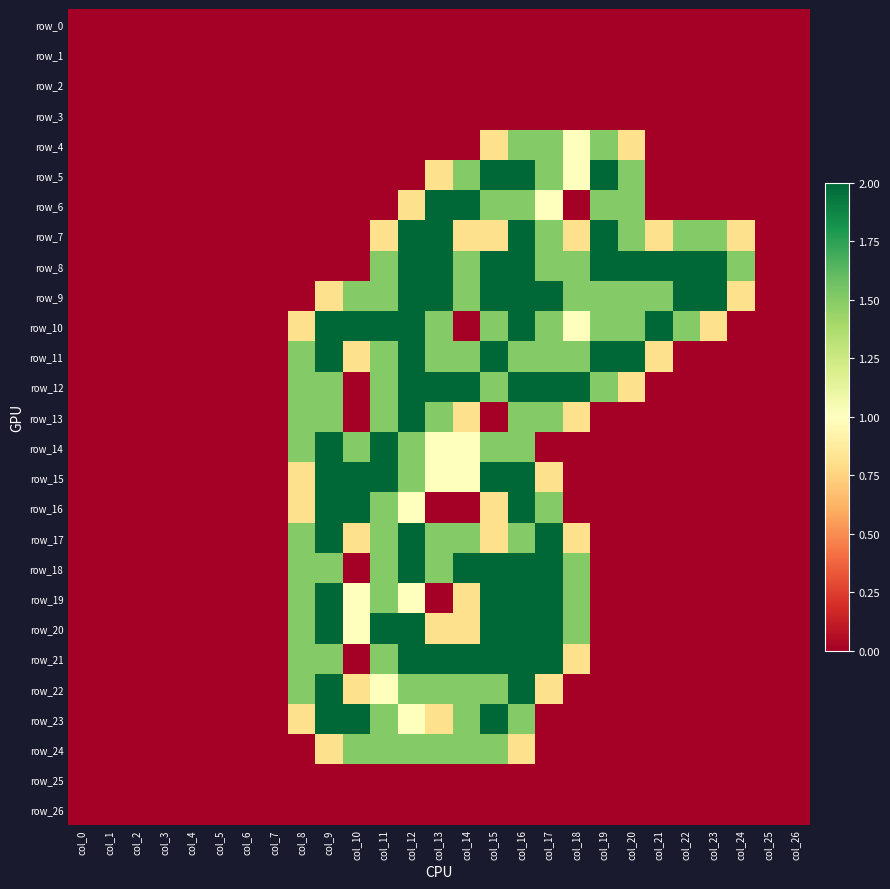

Reading right to left, what are all the values shown in this chart?

row_0: 0.0	0.0	0.0	0.0	0.0	0.0	0.0	0.0	0.0	0.0	0.0	0.0	0.0	0.0	0.0	0.0	0.0	0.0	0.0	0.0	0.0	0.0	0.0	0.0	0.0	0.0	0.0
row_1: 0.0	0.0	0.0	0.0	0.0	0.0	0.0	0.0	0.0	0.0	0.0	0.0	0.0	0.0	0.0	0.0	0.0	0.0	0.0	0.0	0.0	0.0	0.0	0.0	0.0	0.0	0.0
row_2: 0.0	0.0	0.0	0.0	0.0	0.0	0.0	0.0	0.0	0.0	0.0	0.0	0.0	0.0	0.0	0.0	0.0	0.0	0.0	0.0	0.0	0.0	0.0	0.0	0.0	0.0	0.0
row_3: 0.0	0.0	0.0	0.0	0.0	0.0	0.0	0.0	0.0	0.0	0.0	0.0	0.0	0.0	0.0	0.0	0.0	0.0	0.0	0.0	0.0	0.0	0.0	0.0	0.0	0.0	0.0
row_4: 0.0	0.0	0.0	0.0	0.0	0.0	0.8	1.5	1.0	1.5	1.5	0.8	0.0	0.0	0.0	0.0	0.0	0.0	0.0	0.0	0.0	0.0	0.0	0.0	0.0	0.0	0.0
row_5: 0.0	0.0	0.0	0.0	0.0	0.0	1.5	2.0	1.0	1.5	2.0	2.0	1.5	0.8	0.0	0.0	0.0	0.0	0.0	0.0	0.0	0.0	0.0	0.0	0.0	0.0	0.0
row_6: 0.0	0.0	0.0	0.0	0.0	0.0	1.5	1.5	0.0	1.0	1.5	1.5	2.0	2.0	0.8	0.0	0.0	0.0	0.0	0.0	0.0	0.0	0.0	0.0	0.0	0.0	0.0
row_7: 0.0	0.0	0.8	1.5	1.5	0.8	1.5	2.0	0.8	1.5	2.0	0.8	0.8	2.0	2.0	0.8	0.0	0.0	0.0	0.0	0.0	0.0	0.0	0.0	0.0	0.0	0.0
row_8: 0.0	0.0	1.5	2.0	2.0	2.0	2.0	2.0	1.5	1.5	2.0	2.0	1.5	2.0	2.0	1.5	0.0	0.0	0.0	0.0	0.0	0.0	0.0	0.0	0.0	0.0	0.0
row_9: 0.0	0.0	0.8	2.0	2.0	1.5	1.5	1.5	1.5	2.0	2.0	2.0	1.5	2.0	2.0	1.5	1.5	0.8	0.0	0.0	0.0	0.0	0.0	0.0	0.0	0.0	0.0
row_10: 0.0	0.0	0.0	0.8	1.5	2.0	1.5	1.5	1.0	1.5	2.0	1.5	0.0	1.5	2.0	2.0	2.0	2.0	0.8	0.0	0.0	0.0	0.0	0.0	0.0	0.0	0.0
row_11: 0.0	0.0	0.0	0.0	0.0	0.8	2.0	2.0	1.5	1.5	1.5	2.0	1.5	1.5	2.0	1.5	0.8	2.0	1.5	0.0	0.0	0.0	0.0	0.0	0.0	0.0	0.0
row_12: 0.0	0.0	0.0	0.0	0.0	0.0	0.8	1.5	2.0	2.0	2.0	1.5	2.0	2.0	2.0	1.5	0.0	1.5	1.5	0.0	0.0	0.0	0.0	0.0	0.0	0.0	0.0
row_13: 0.0	0.0	0.0	0.0	0.0	0.0	0.0	0.0	0.8	1.5	1.5	0.0	0.8	1.5	2.0	1.5	0.0	1.5	1.5	0.0	0.0	0.0	0.0	0.0	0.0	0.0	0.0
row_14: 0.0	0.0	0.0	0.0	0.0	0.0	0.0	0.0	0.0	0.0	1.5	1.5	1.0	1.0	1.5	2.0	1.5	2.0	1.5	0.0	0.0	0.0	0.0	0.0	0.0	0.0	0.0
row_15: 0.0	0.0	0.0	0.0	0.0	0.0	0.0	0.0	0.0	0.8	2.0	2.0	1.0	1.0	1.5	2.0	2.0	2.0	0.8	0.0	0.0	0.0	0.0	0.0	0.0	0.0	0.0
row_16: 0.0	0.0	0.0	0.0	0.0	0.0	0.0	0.0	0.0	1.5	2.0	0.8	0.0	0.0	1.0	1.5	2.0	2.0	0.8	0.0	0.0	0.0	0.0	0.0	0.0	0.0	0.0
row_17: 0.0	0.0	0.0	0.0	0.0	0.0	0.0	0.0	0.8	2.0	1.5	0.8	1.5	1.5	2.0	1.5	0.8	2.0	1.5	0.0	0.0	0.0	0.0	0.0	0.0	0.0	0.0
row_18: 0.0	0.0	0.0	0.0	0.0	0.0	0.0	0.0	1.5	2.0	2.0	2.0	2.0	1.5	2.0	1.5	0.0	1.5	1.5	0.0	0.0	0.0	0.0	0.0	0.0	0.0	0.0
row_19: 0.0	0.0	0.0	0.0	0.0	0.0	0.0	0.0	1.5	2.0	2.0	2.0	0.8	0.0	1.0	1.5	1.0	2.0	1.5	0.0	0.0	0.0	0.0	0.0	0.0	0.0	0.0
row_20: 0.0	0.0	0.0	0.0	0.0	0.0	0.0	0.0	1.5	2.0	2.0	2.0	0.8	0.8	2.0	2.0	1.0	2.0	1.5	0.0	0.0	0.0	0.0	0.0	0.0	0.0	0.0
row_21: 0.0	0.0	0.0	0.0	0.0	0.0	0.0	0.0	0.8	2.0	2.0	2.0	2.0	2.0	2.0	1.5	0.0	1.5	1.5	0.0	0.0	0.0	0.0	0.0	0.0	0.0	0.0
row_22: 0.0	0.0	0.0	0.0	0.0	0.0	0.0	0.0	0.0	0.8	2.0	1.5	1.5	1.5	1.5	1.0	0.8	2.0	1.5	0.0	0.0	0.0	0.0	0.0	0.0	0.0	0.0
row_23: 0.0	0.0	0.0	0.0	0.0	0.0	0.0	0.0	0.0	0.0	1.5	2.0	1.5	0.8	1.0	1.5	2.0	2.0	0.8	0.0	0.0	0.0	0.0	0.0	0.0	0.0	0.0
row_24: 0.0	0.0	0.0	0.0	0.0	0.0	0.0	0.0	0.0	0.0	0.8	1.5	1.5	1.5	1.5	1.5	1.5	0.8	0.0	0.0	0.0	0.0	0.0	0.0	0.0	0.0	0.0
row_25: 0.0	0.0	0.0	0.0	0.0	0.0	0.0	0.0	0.0	0.0	0.0	0.0	0.0	0.0	0.0	0.0	0.0	0.0	0.0	0.0	0.0	0.0	0.0	0.0	0.0	0.0	0.0
row_26: 0.0	0.0	0.0	0.0	0.0	0.0	0.0	0.0	0.0	0.0	0.0	0.0	0.0	0.0	0.0	0.0	0.0	0.0	0.0	0.0	0.0	0.0	0.0	0.0	0.0	0.0	0.0